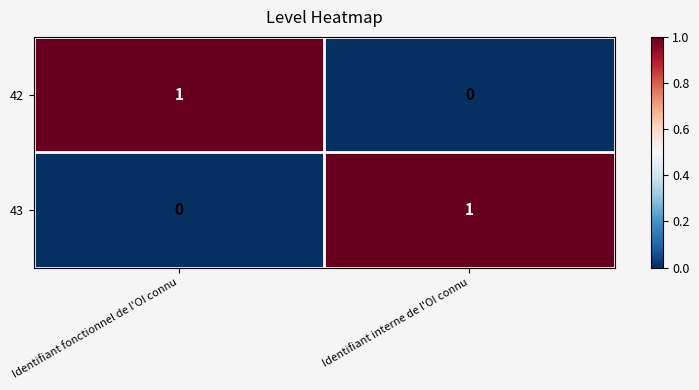

Is the value of 43 at Identifiant fonctionnel de l'OI connu greater than the value of 42 at Identifiant fonctionnel de l'OI connu?

No